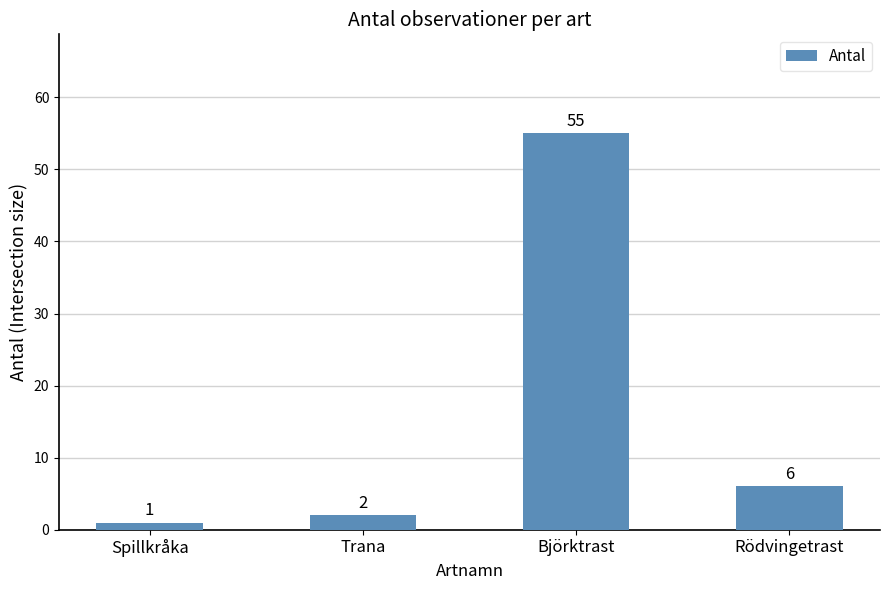

At which label is the value closest to 28?

Rödvingetrast